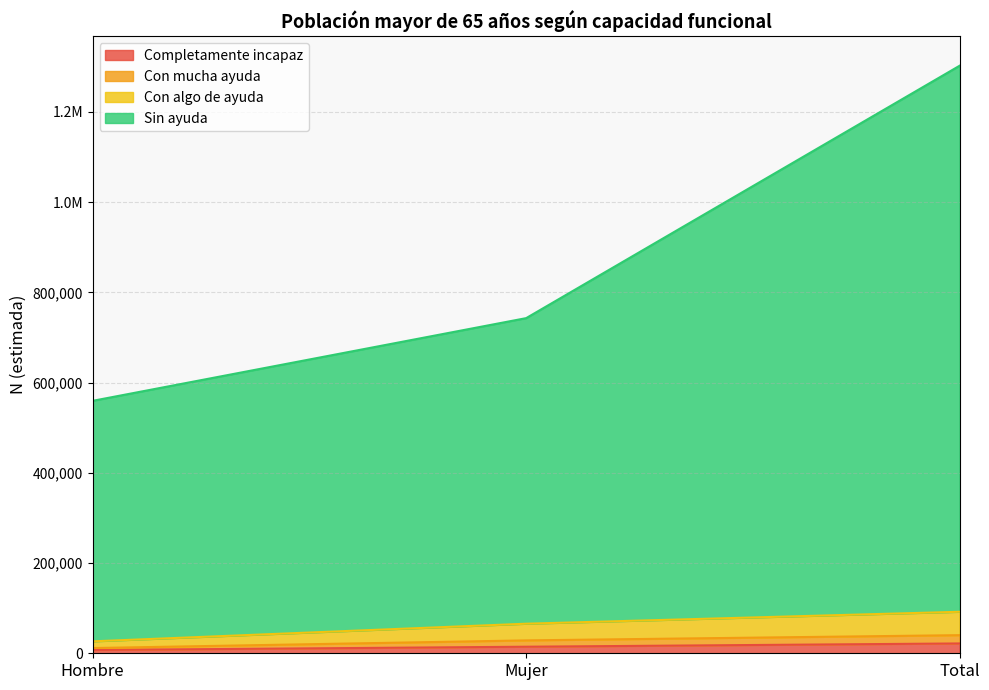

At how many categories does at least one series exceed 1070103?

1